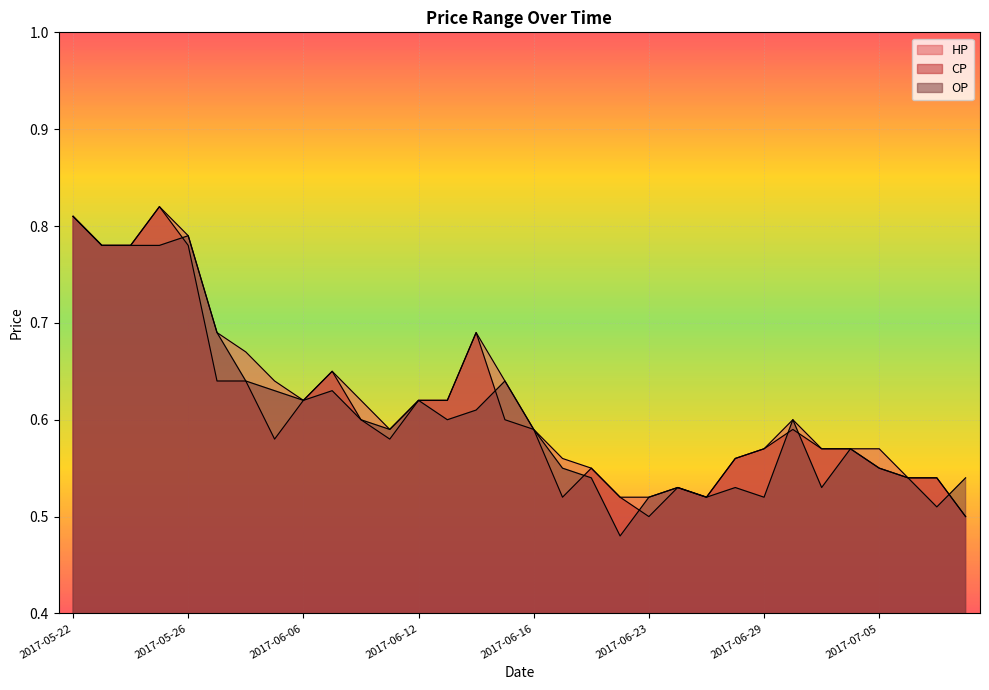

Reading right to left, transcribe all the data shown in this chart.

HP: 0.5	0.5	0.5	0.6	0.6	0.6	0.6	0.6	0.6	0.5	0.5	0.5	0.5	0.6	0.6	0.6	0.6	0.7	0.6	0.6	0.6	0.6	0.7	0.6	0.6	0.7	0.7	0.8	0.8	0.8	0.8	0.8
CP: 0.5	0.5	0.5	0.6	0.6	0.6	0.6	0.6	0.6	0.5	0.5	0.5	0.5	0.6	0.5	0.6	0.6	0.7	0.6	0.6	0.6	0.6	0.7	0.6	0.6	0.6	0.6	0.8	0.8	0.8	0.8	0.8
OP: 0.5	0.5	0.5	0.6	0.6	0.5	0.6	0.5	0.5	0.5	0.5	0.5	0.5	0.5	0.6	0.6	0.6	0.6	0.6	0.6	0.6	0.6	0.6	0.6	0.6	0.6	0.7	0.8	0.8	0.8	0.8	0.8